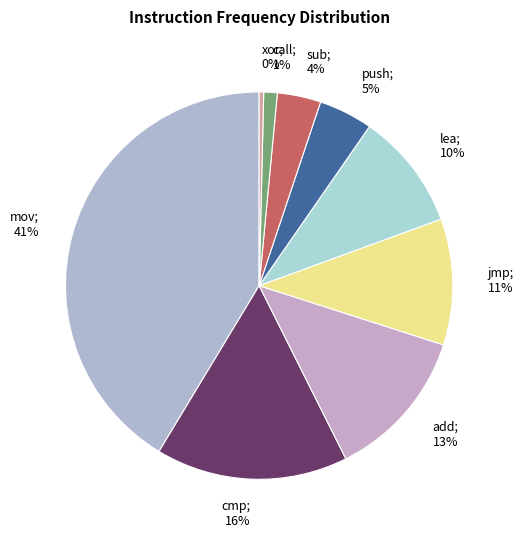

Which slice is the smallest?

xor